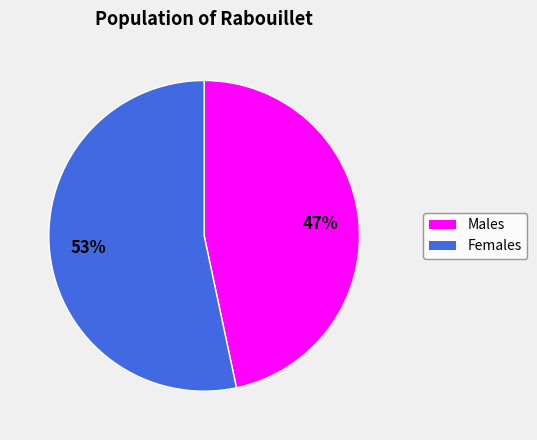

Is there a majority slice in this chart?

Yes